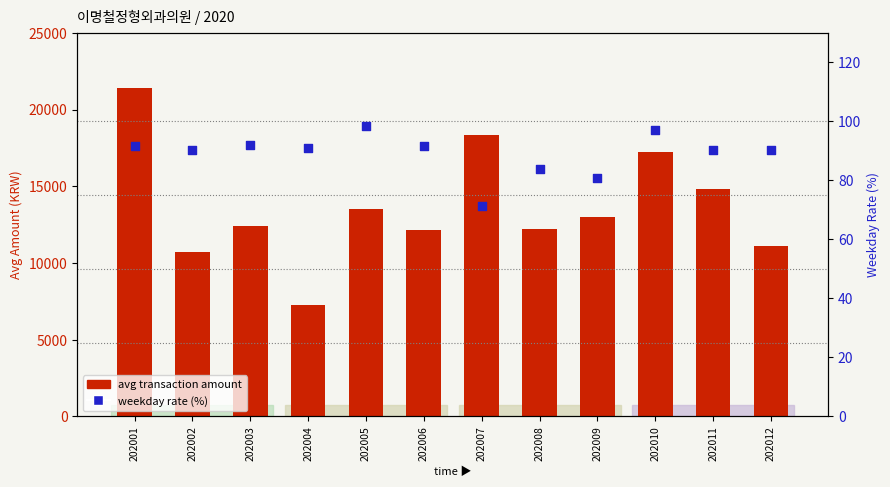

At which category is the sum across all series the highest?

202001